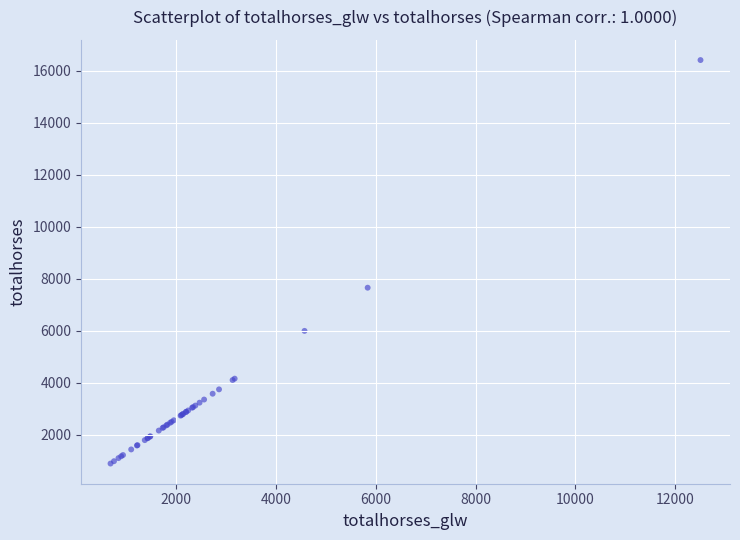

What Y value in the scatter plot is closest to 8651?

7656